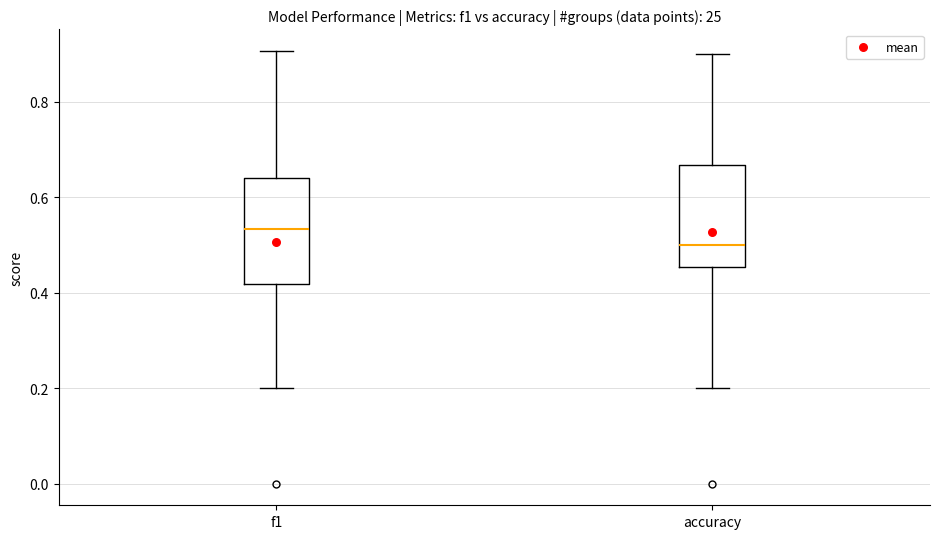

Reading left to right, transcribe this box plot: for each box, give where its median line is, the range the box spans, and where its two whiskers end, as read against the y-axis. The values are not printed on the chart, so give them approximately, as read against the axis.

f1: median 0.54, box 0.42 to 0.64, whiskers 0.20 to 0.90
accuracy: median 0.50, box 0.46 to 0.66, whiskers 0.20 to 0.90